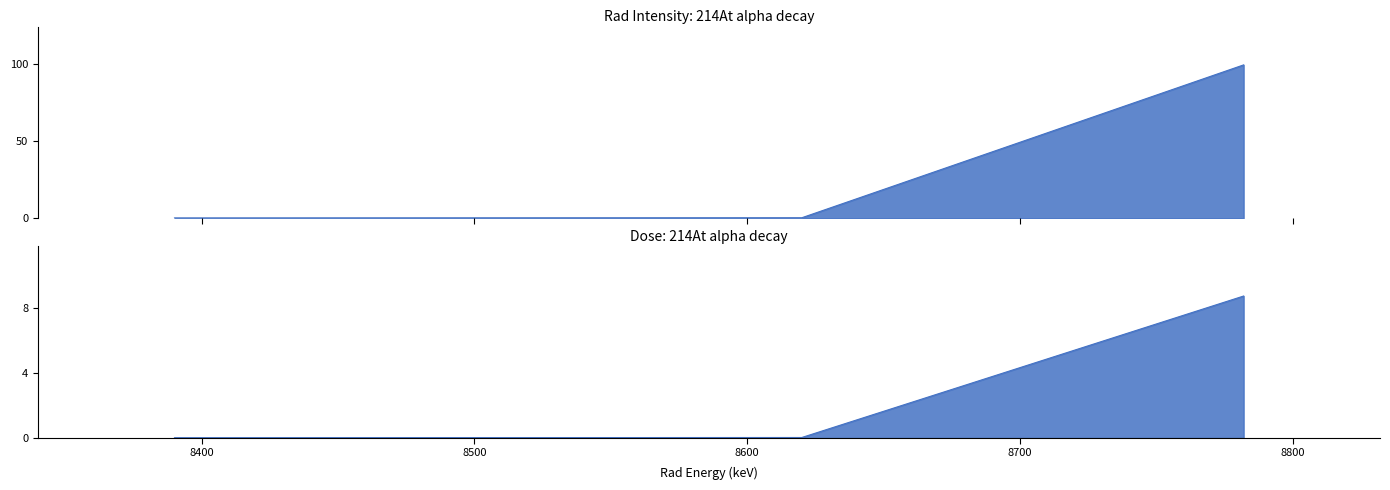

What is the sum of all Dose values?

8.8